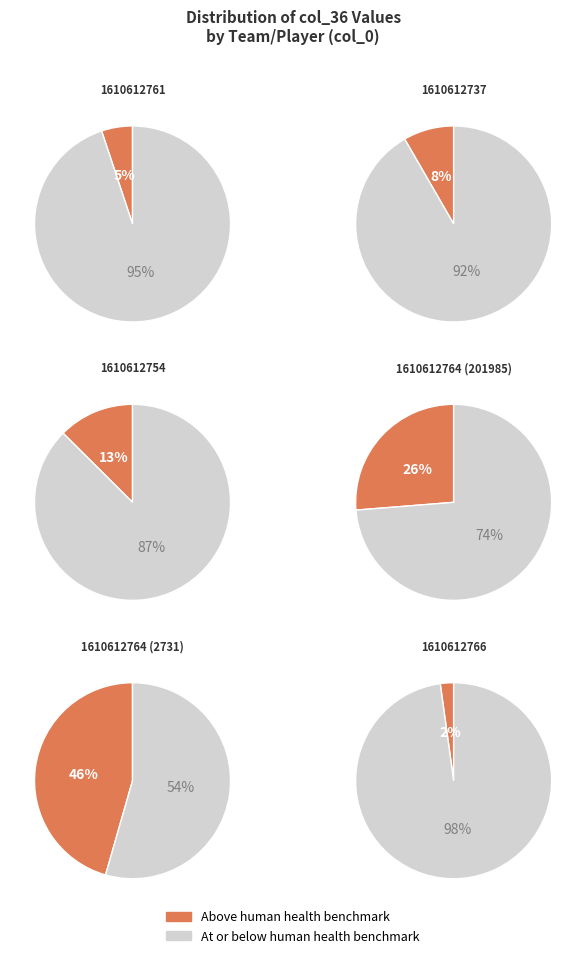

What is the smallest slice in the pie chart?

1610612766